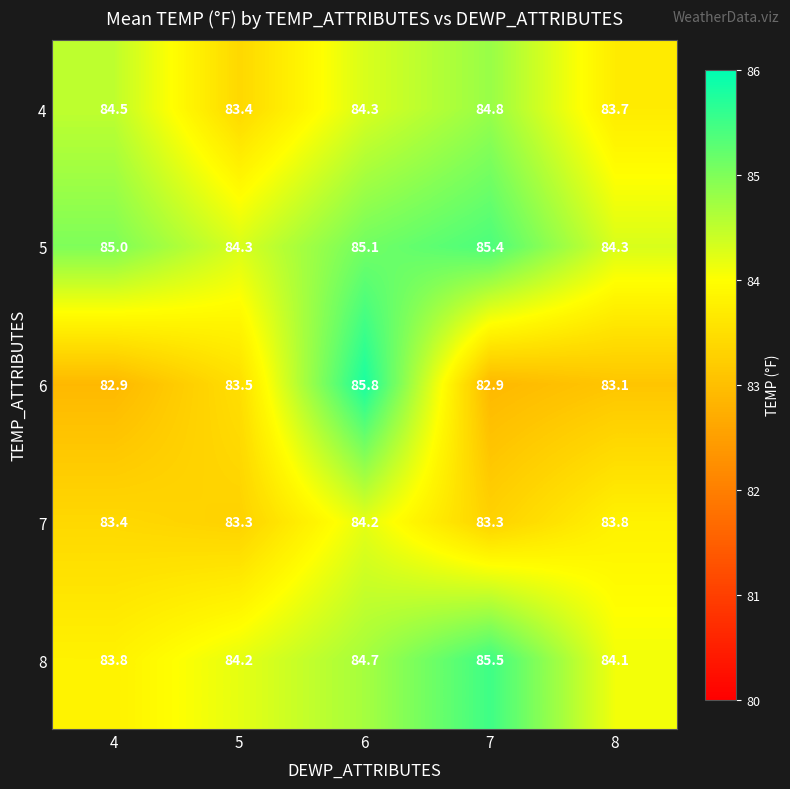

List the series in order of their peak value, highest first.

6, 8, 5, 4, 7